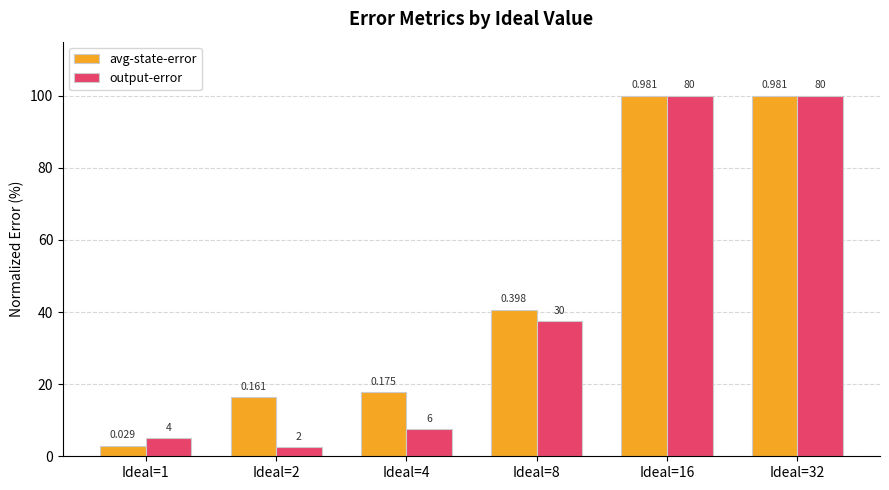

Are the bars grouped side by side (vs. stacked)?

Yes